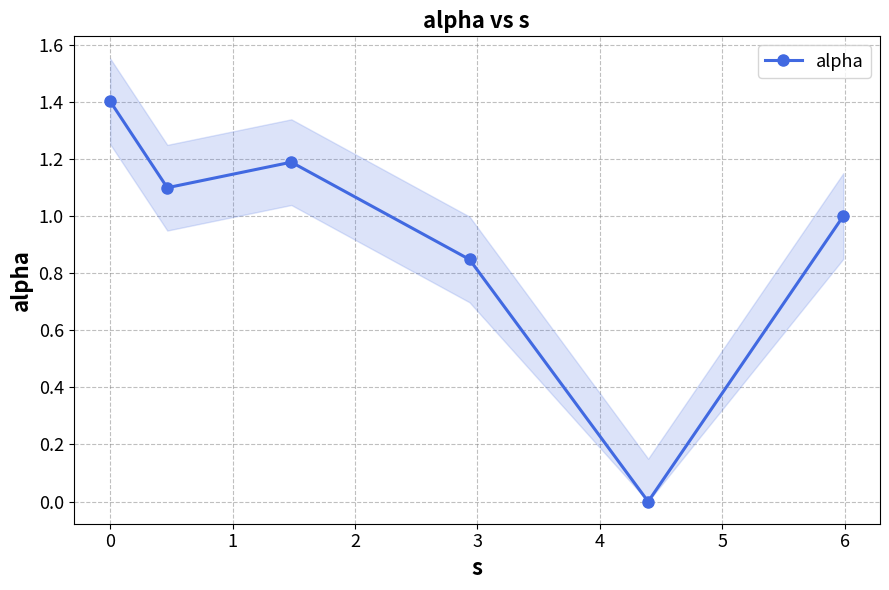

How many distinct data groups are displayed?

1